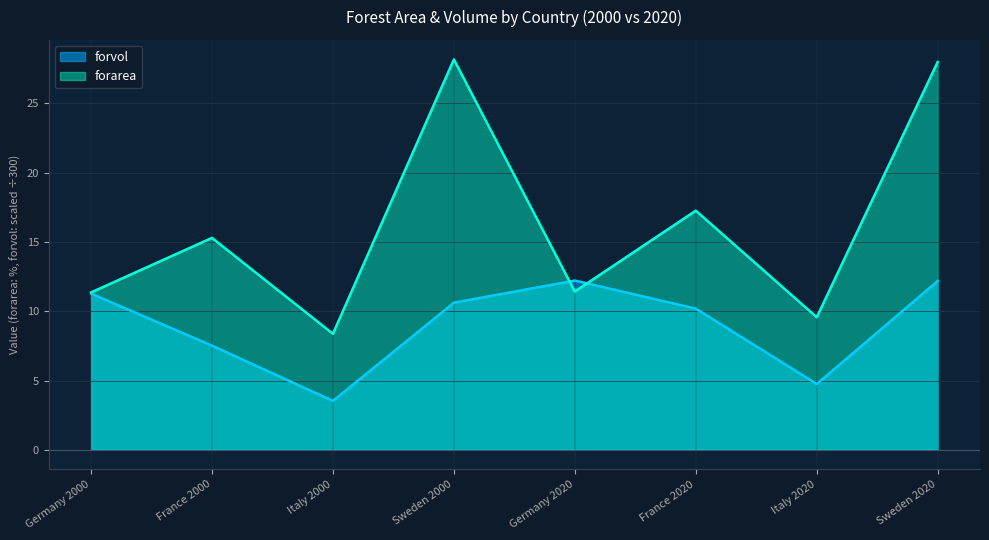

Reading left to right, transcribe all the data shown in this chart.

forarea: 11.4	15.3	8.4	28.2	11.4	17.3	9.6	28.0
forvol: 11.3	7.5	3.5	10.6	12.2	10.2	4.7	12.2